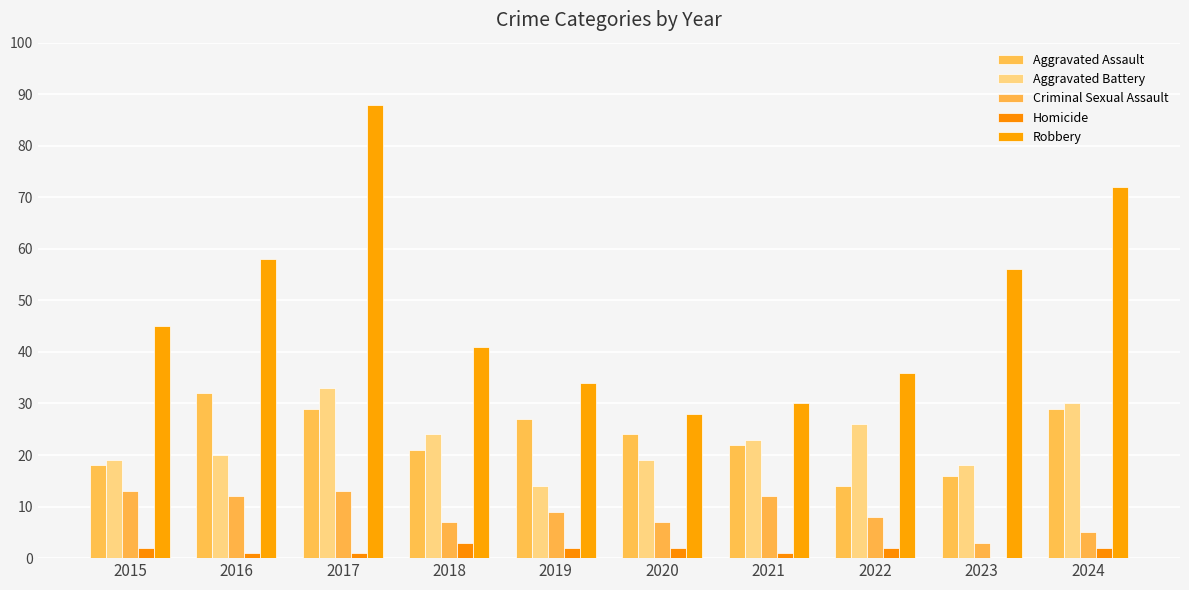

The value of Aggravated Battery at 2015 is 19. True or false?

True